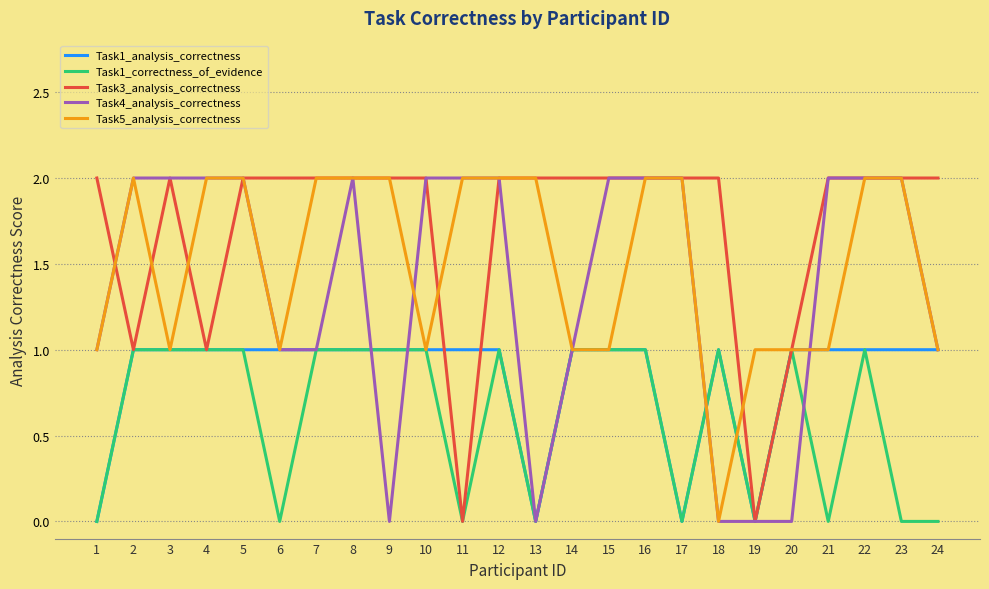

Is the value of Task5_analysis_correctness at 17 greater than the value of Task1_correctness_of_evidence at 13?

Yes